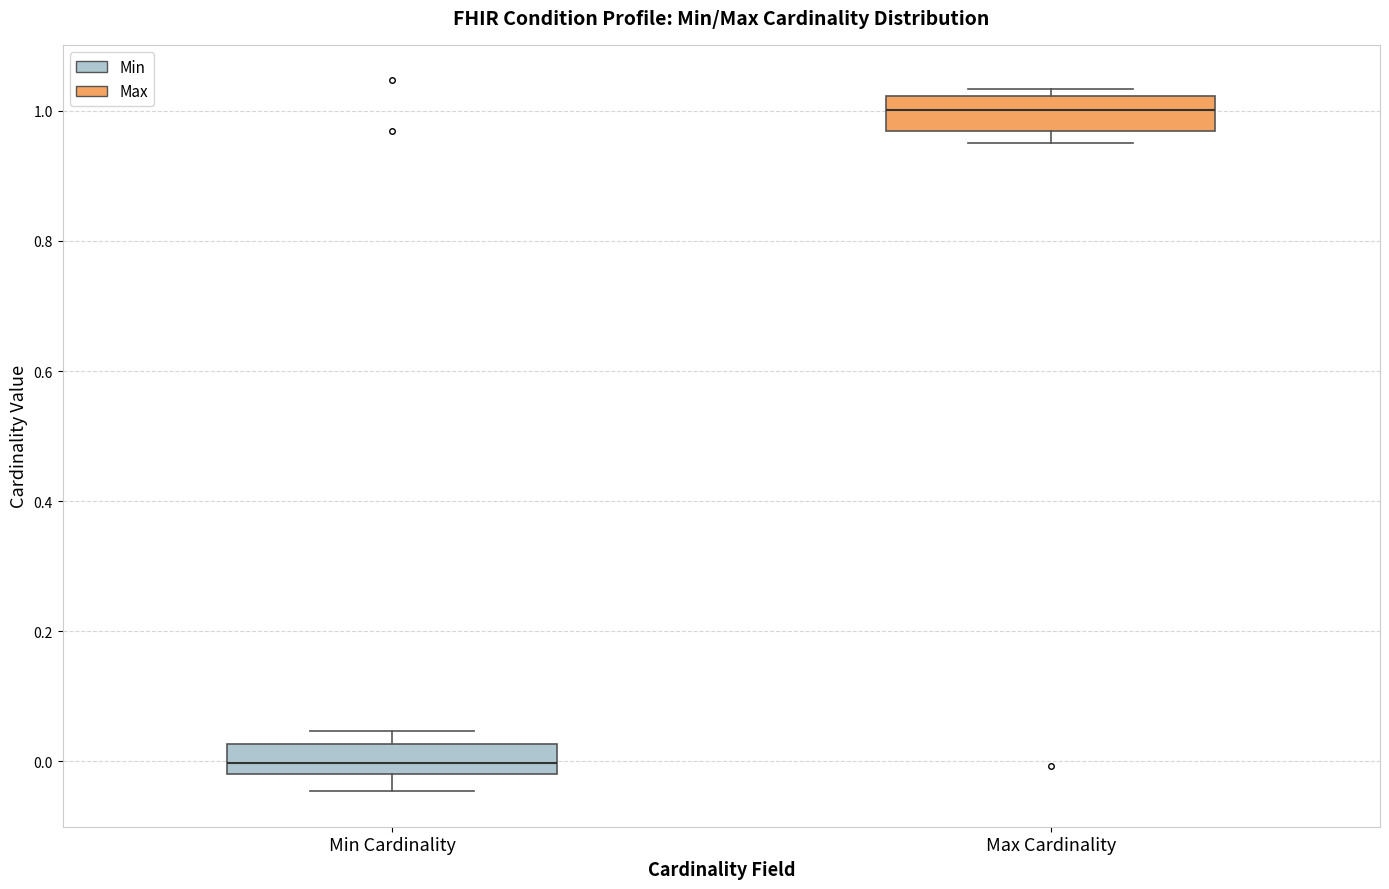

Reading left to right, transcribe this box plot: for each box, give where its median line is, the range the box spans, and where its two whiskers end, as read against the y-axis. The values are not printed on the chart, so give them approximately, as read against the axis.

Min Cardinality: median 0.00, box -0.02 to 0.02, whiskers -0.04 to 0.04
Max Cardinality: median 1.00, box 0.96 to 1.02, whiskers 0.96 (just below the box's lower edge) to 1.04